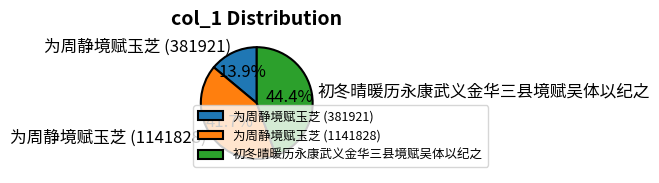

To the nearest percent, what portion does 为周静境赋玉芝 (1141828) represent?

42%